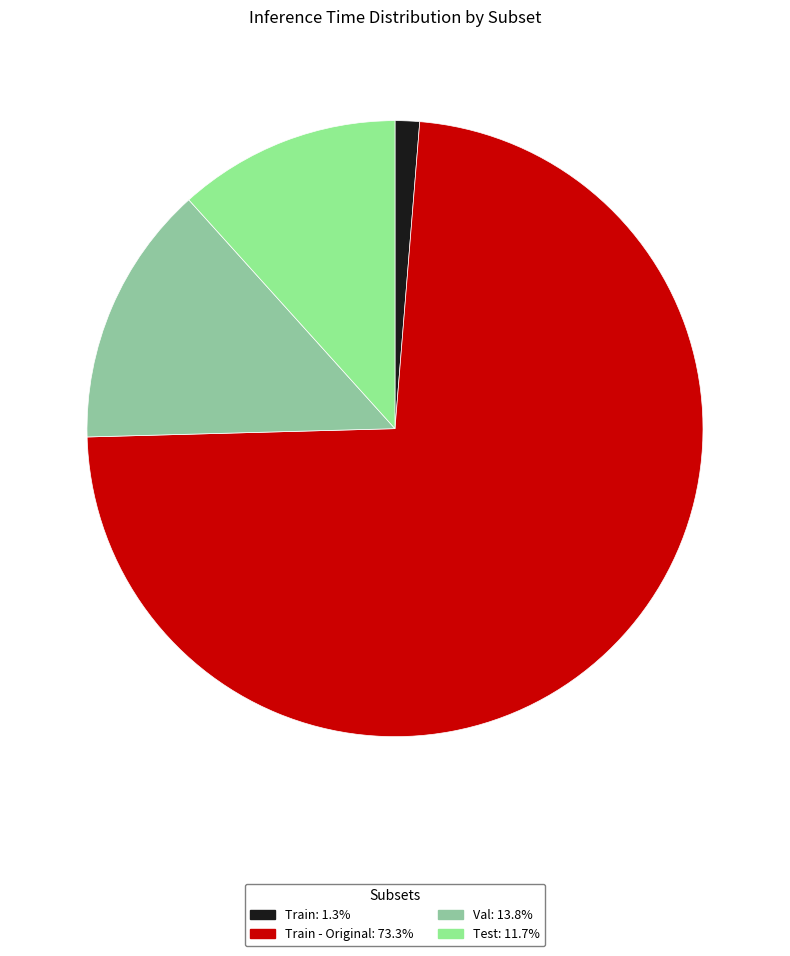

Is there any slice that represents more than half of the pie?

Yes